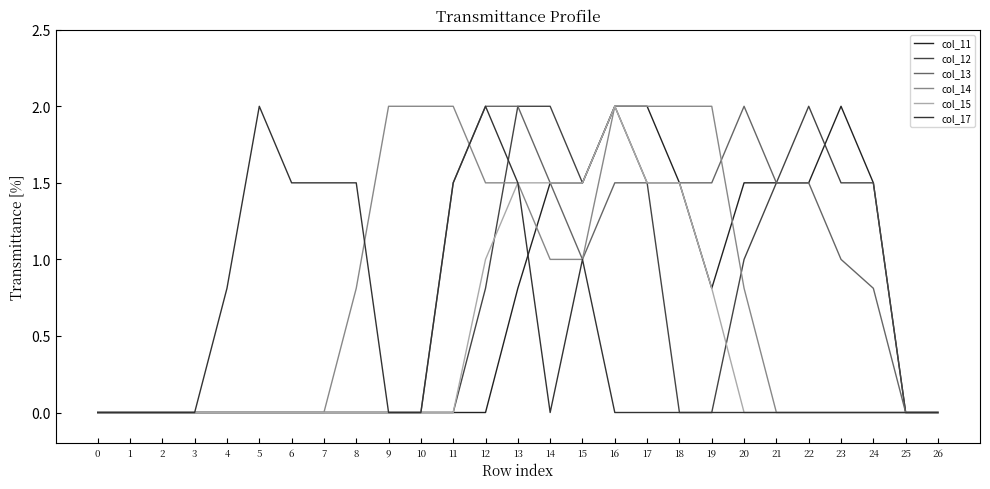

Is it true that col_14 equals 1.4 at 8?

False